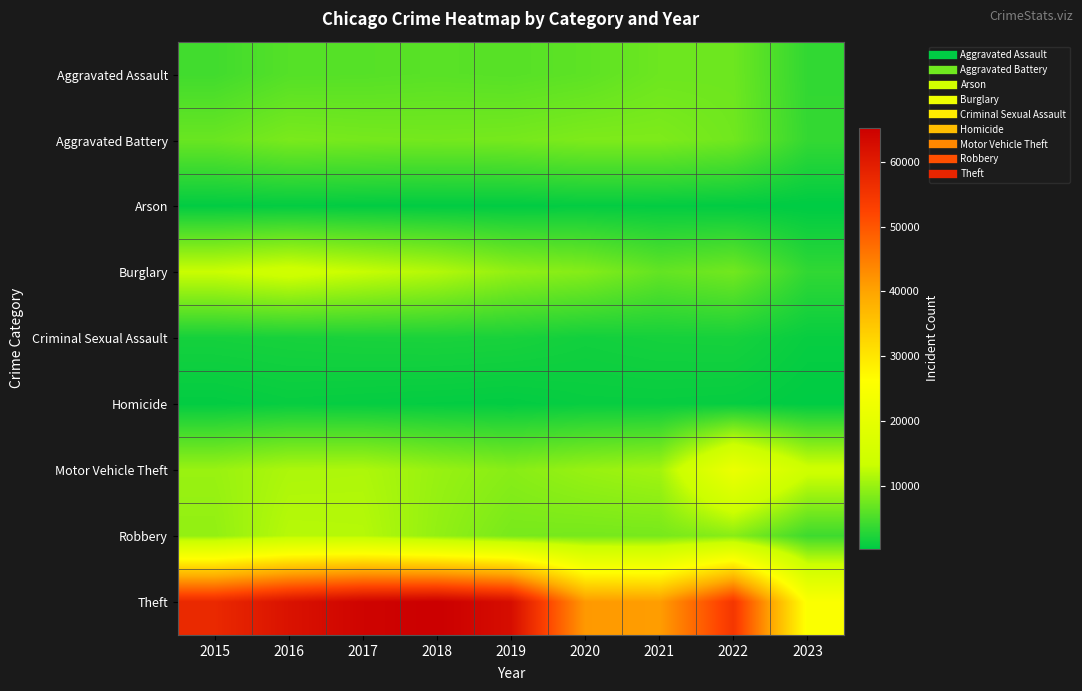

What is the difference between the highest and lowest values at 2020?

40732